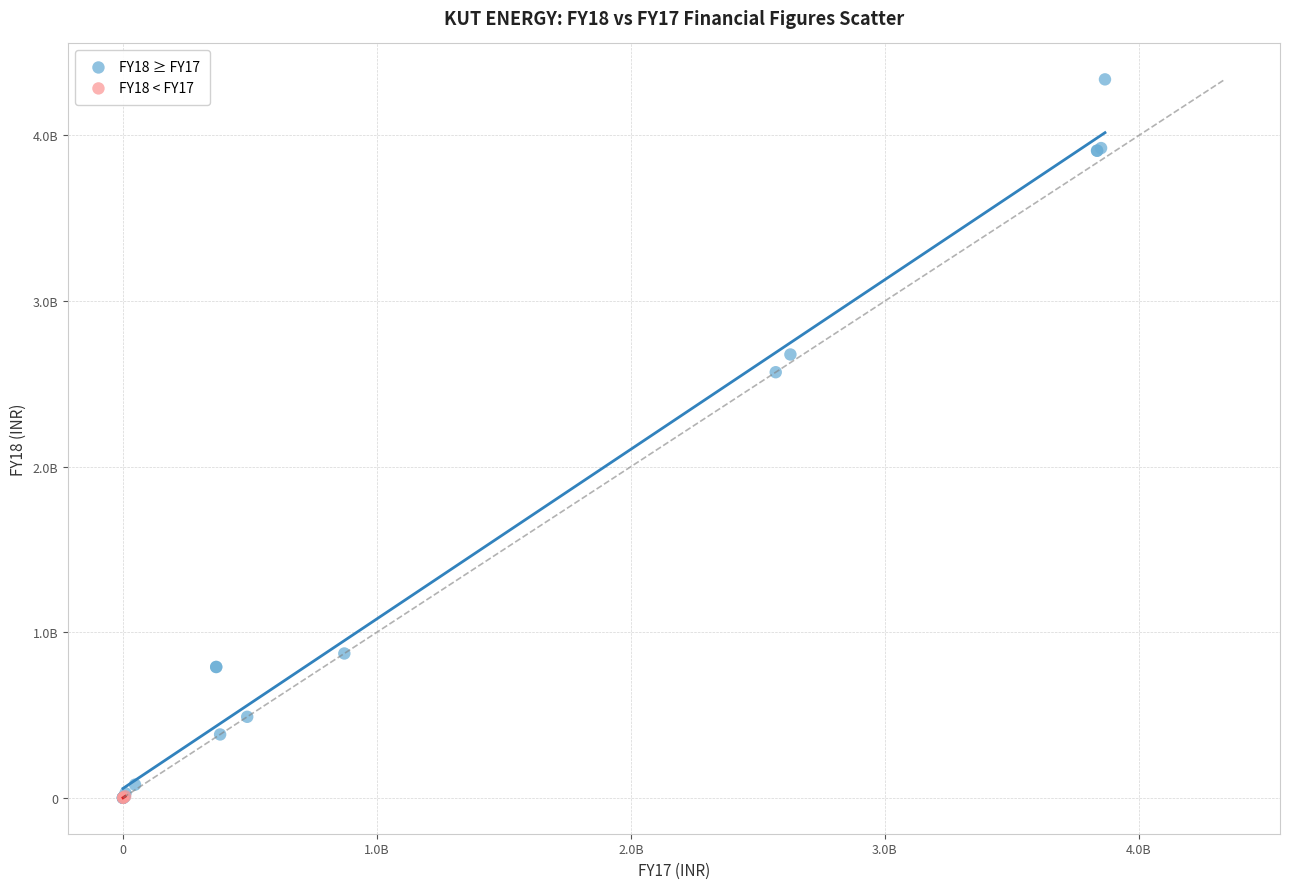

Which series has the largest Y range (max minus min)?

FY18 ≥ FY17